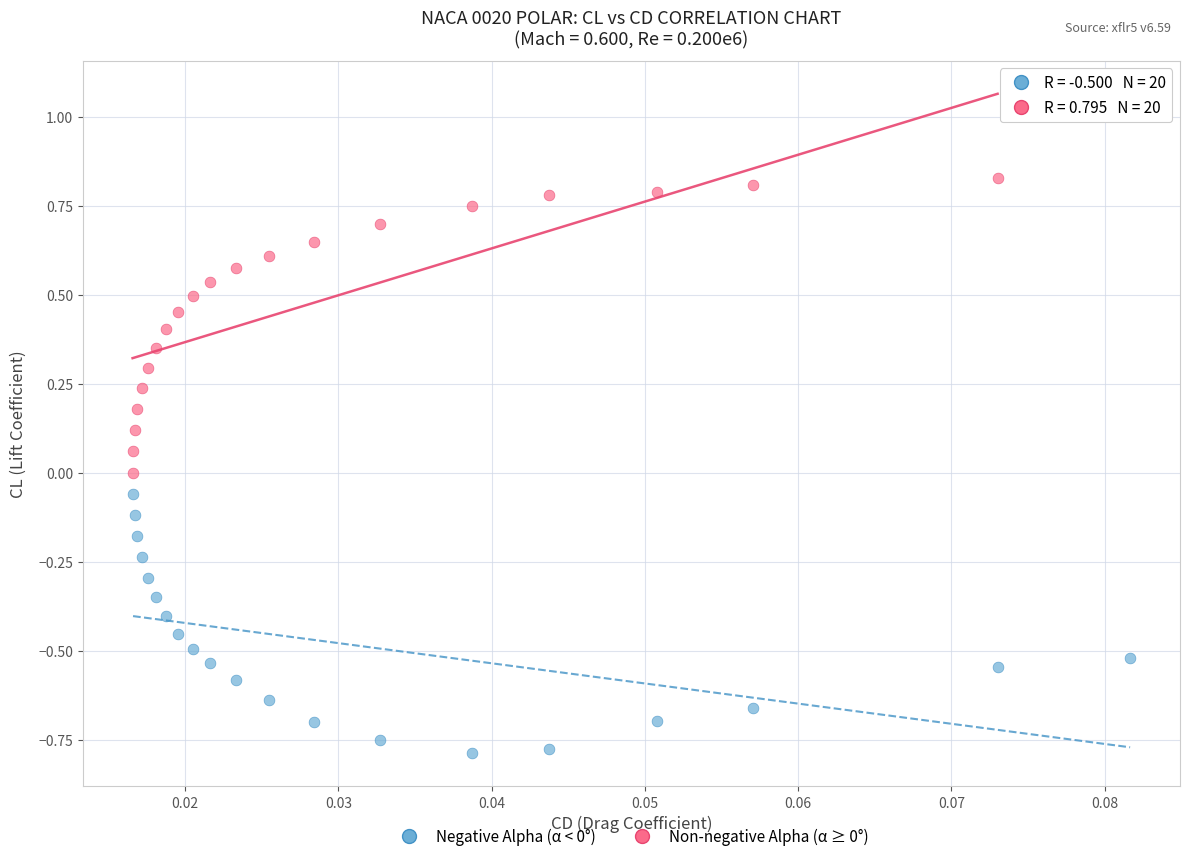

What are all the series names shown in the legend?

Negative Alpha (α < 0°), Non-negative Alpha (α ≥ 0°)